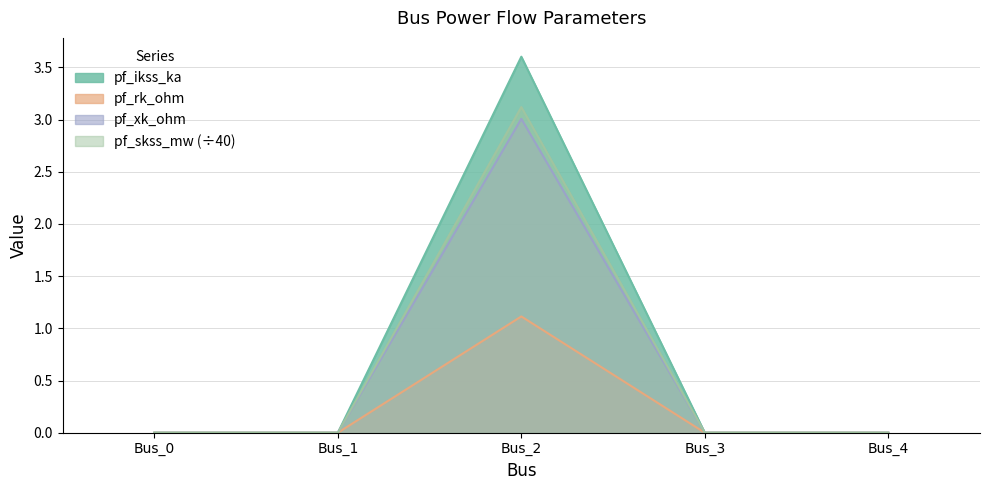

Rank the series by their maximum value, from lowest to highest.

pf_ikss_ka, pf_rk_ohm, pf_xk_ohm, pf_skss_mw